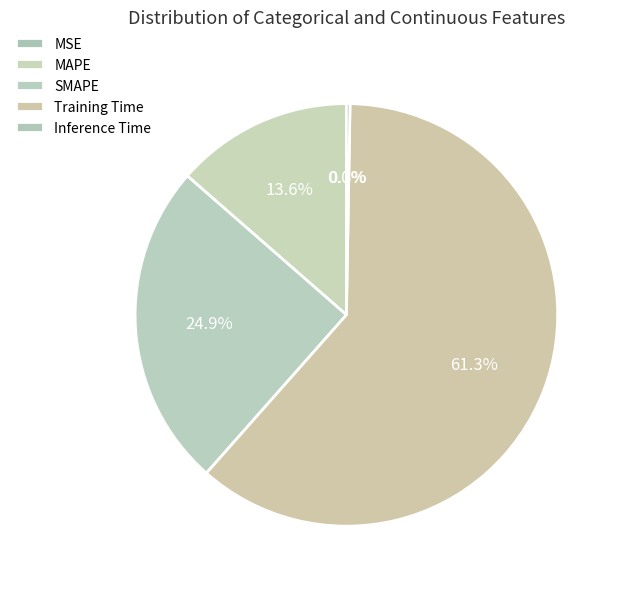

How many segments does this pie chart have?

5